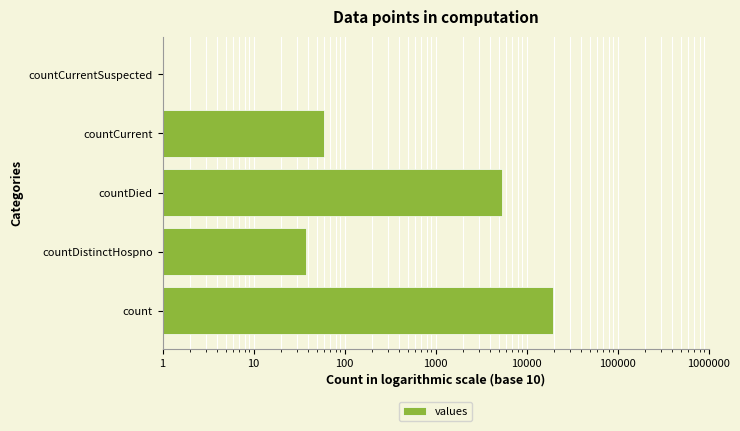

What is the sum of all values?

24875.5